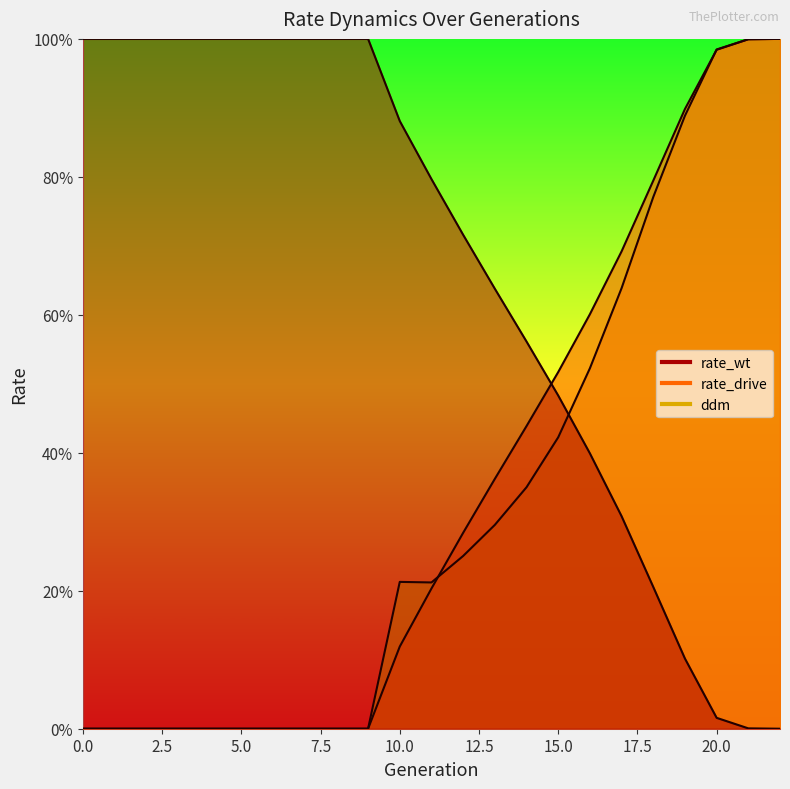

Rank the categories by rate_drive value from lowest to highest.

0, 1, 2, 3, 4, 5, 6, 7, 8, 9, 10, 11, 12, 13, 14, 15, 16, 17, 18, 19, 20, 21, 22